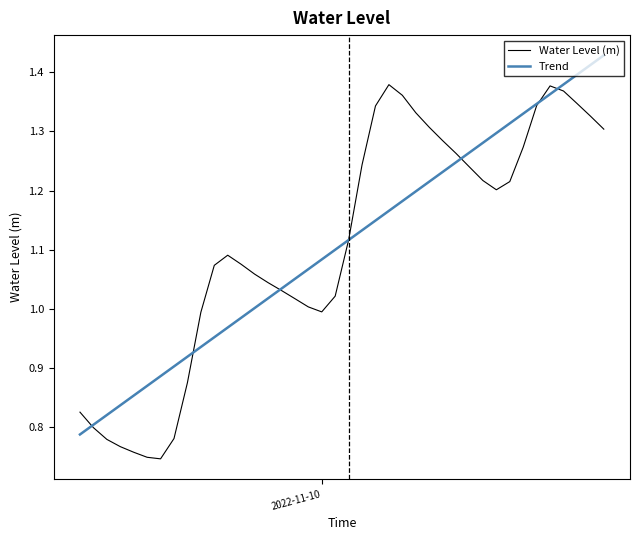

List the series in order of their peak value, lowest first.

Water Level (m), Trend